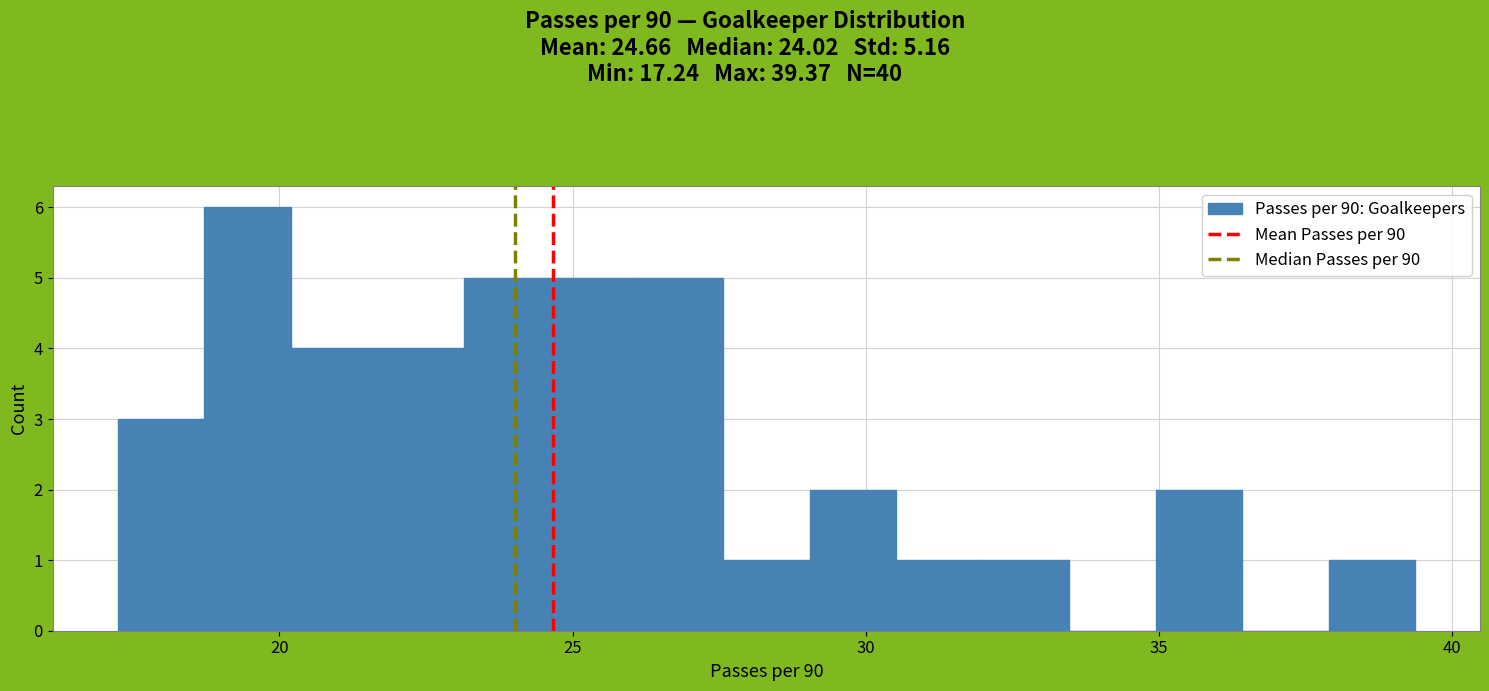

Around what value on the x-axis is the tallest bar? Give the approximate position of its centre, as read against the axis.

19.5